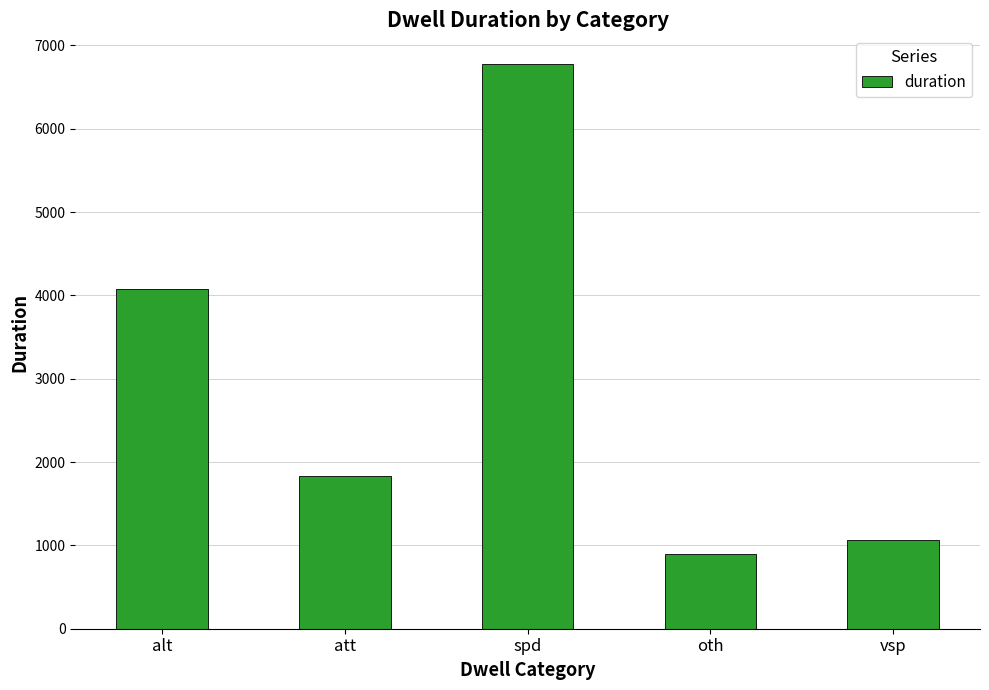

Does the chart contain any negative values?

No